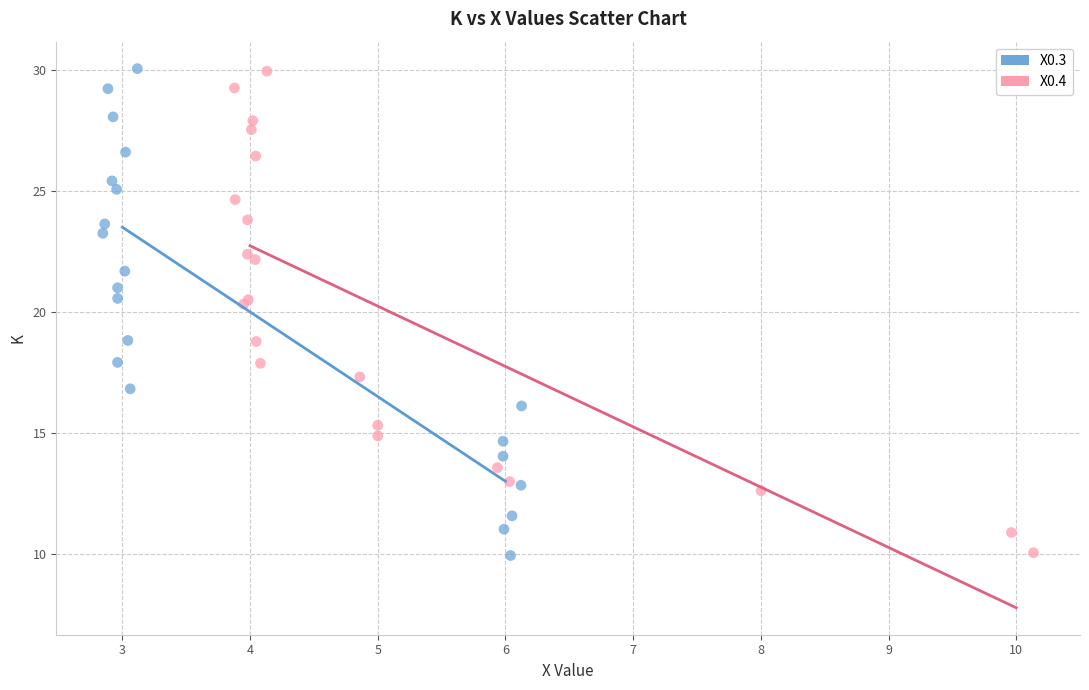

Which series has the largest Y range (max minus min)?

X0.3